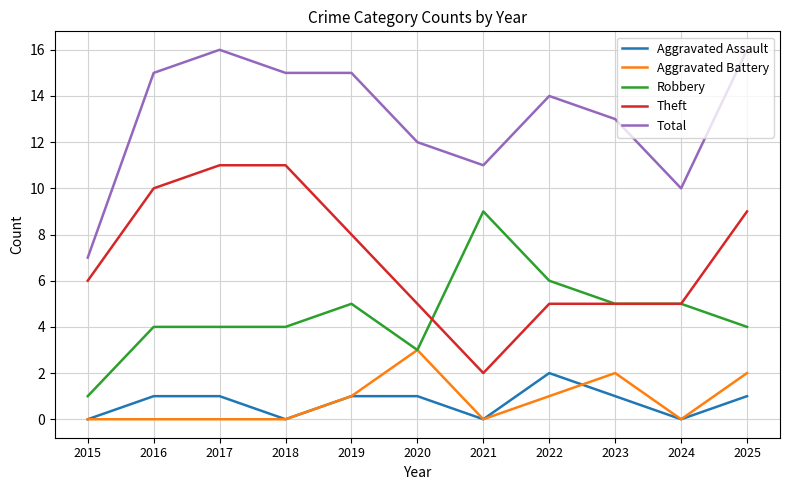

What is the difference between the highest and lowest values at 2022?

13